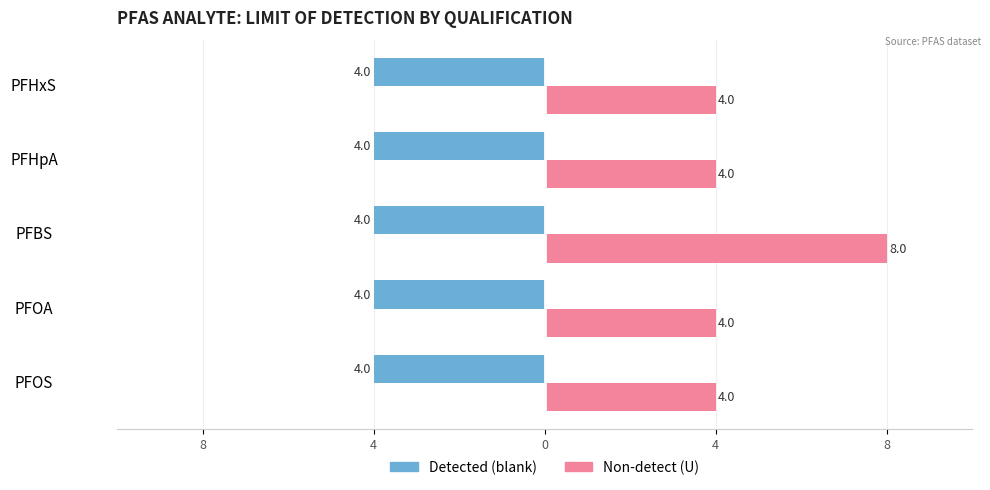

What are all the series names shown in the legend?

Detected (blank), Non-detect (U)